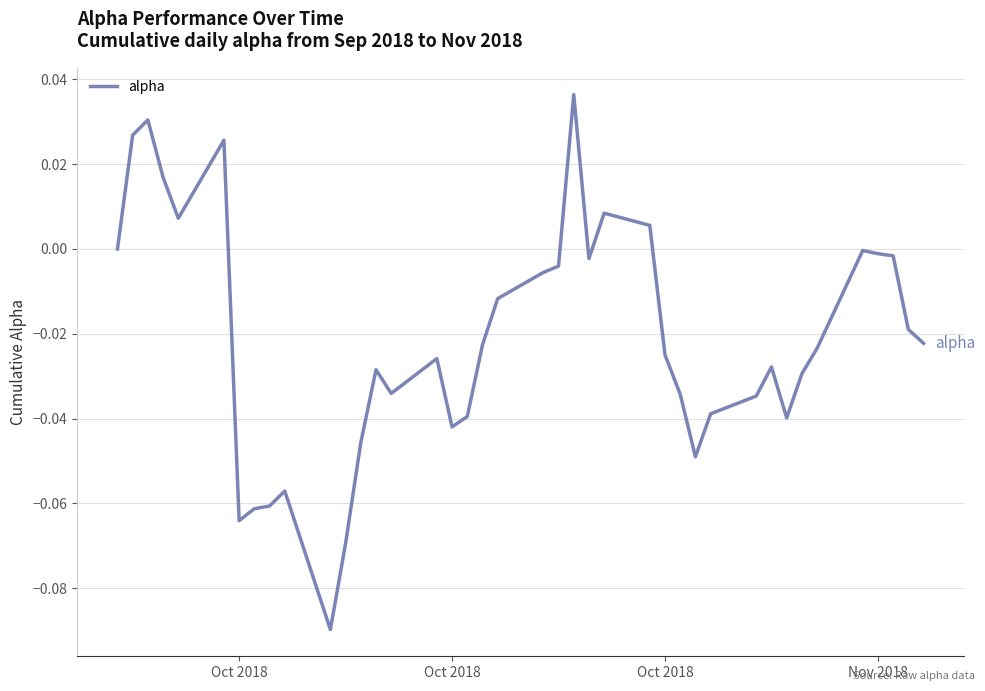

What is the difference between the maximum and minimum values?

0.1